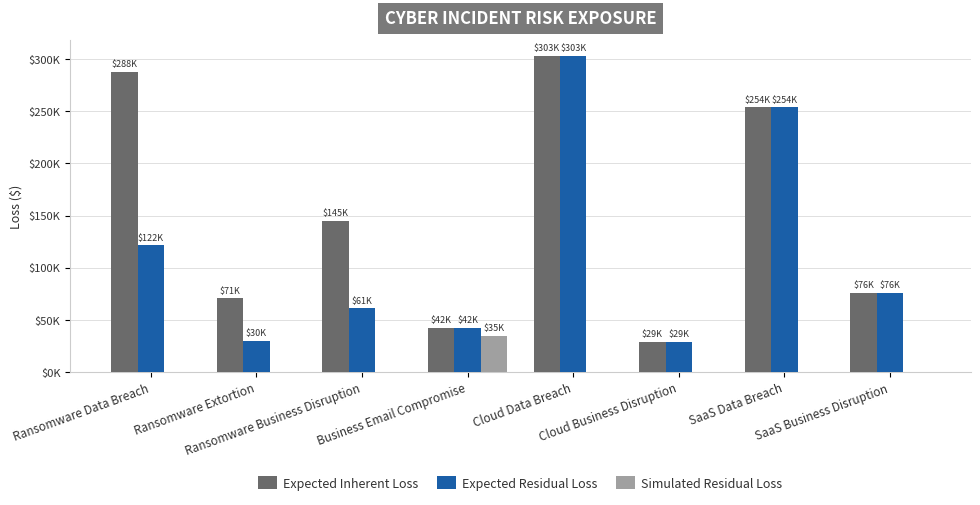

Are the bars horizontal?

No